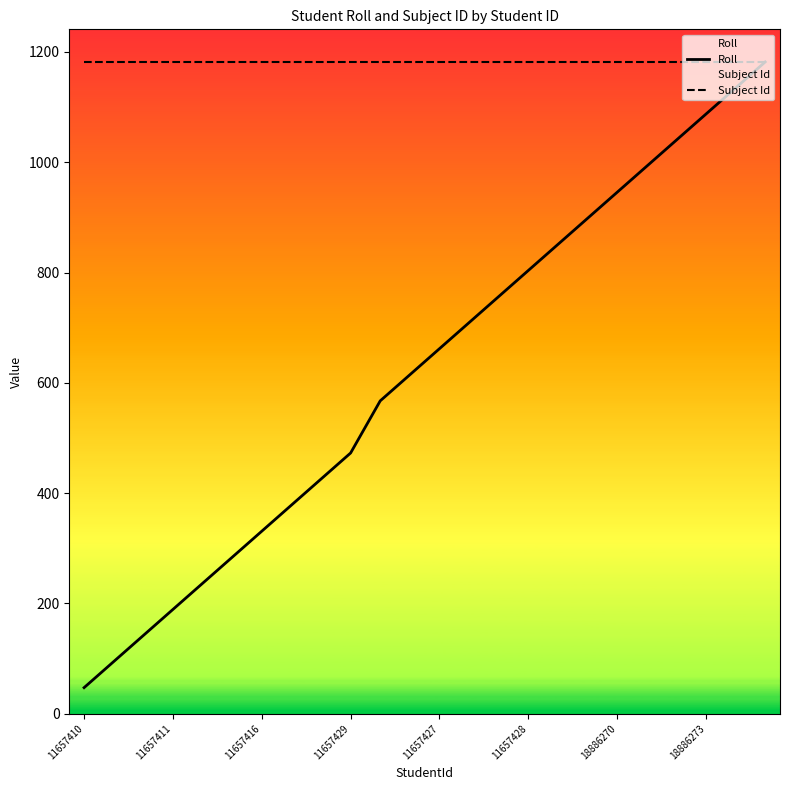

Where does the Roll series first go above 661?

11657427